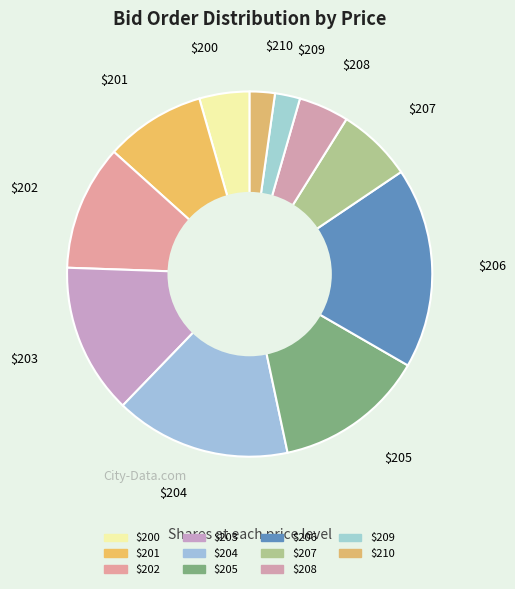

Rank the categories by value from lowest to highest.

209, 210, 200, 208, 207, 201, 202, 203, 205, 204, 206